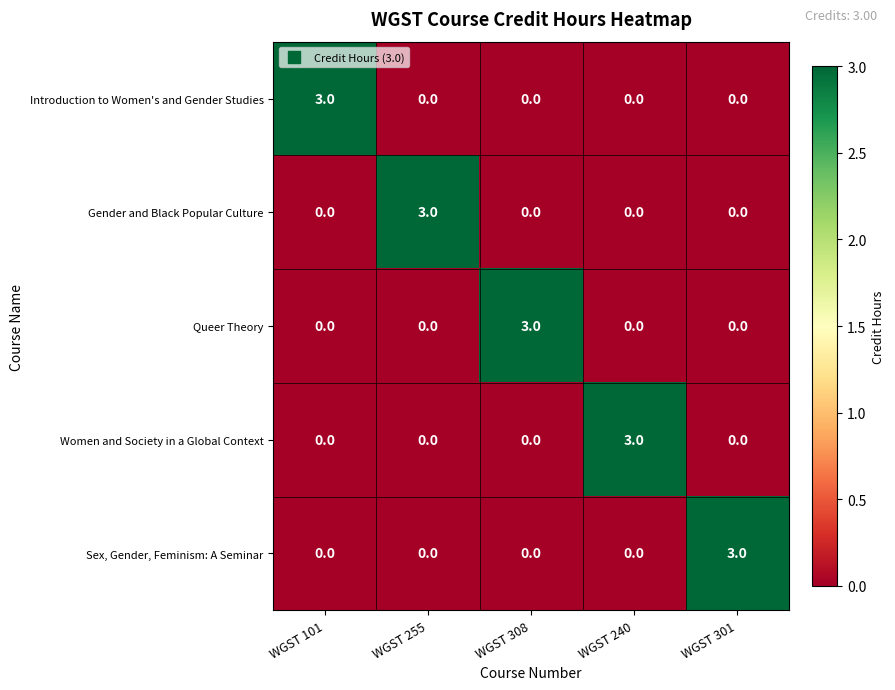

The value of Queer Theory at WGST 255 is 2. True or false?

False